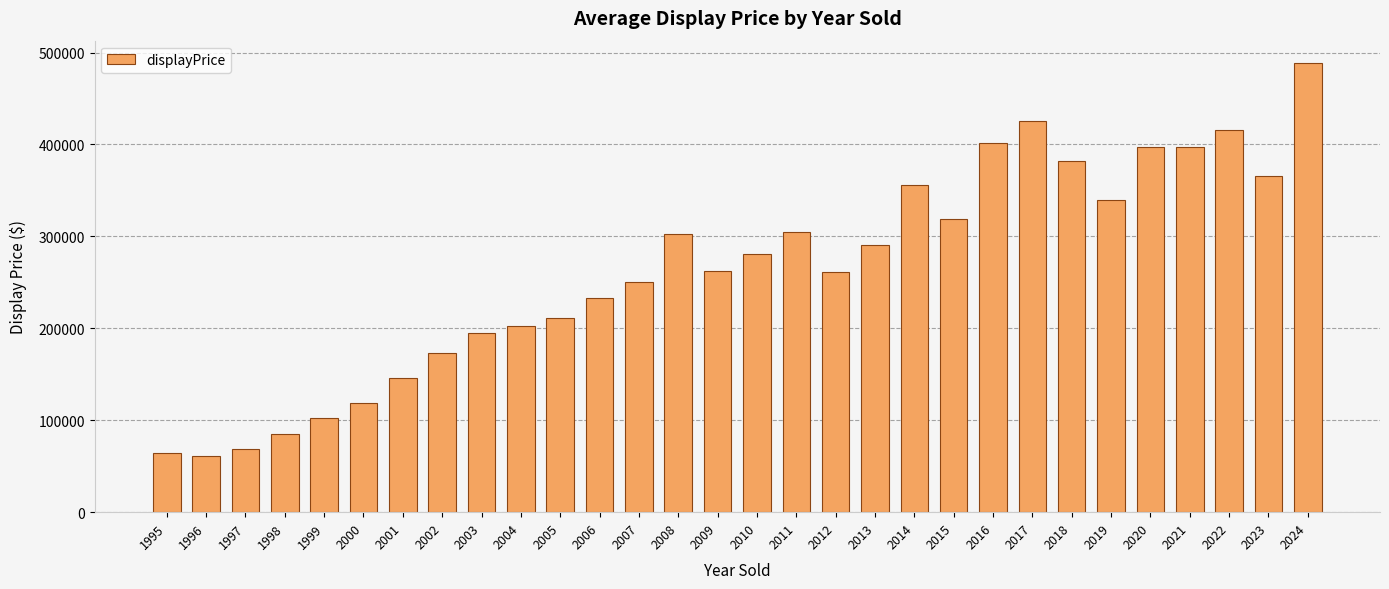

What value does the data have at 2024?

488466.7